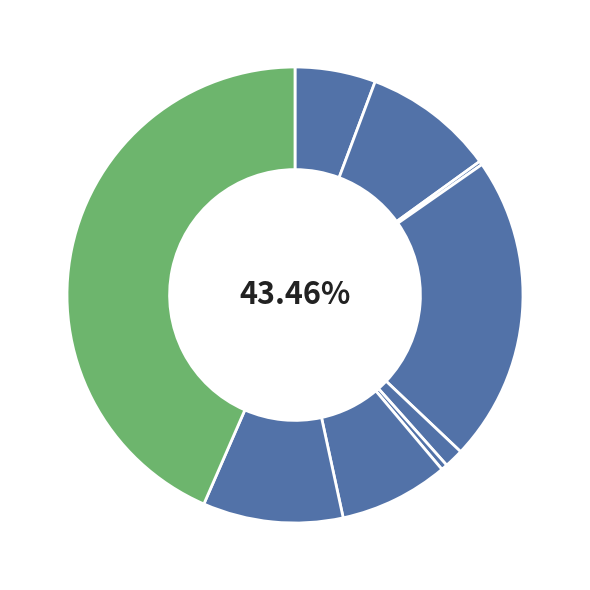

What is the largest slice in the pie chart?

Theft